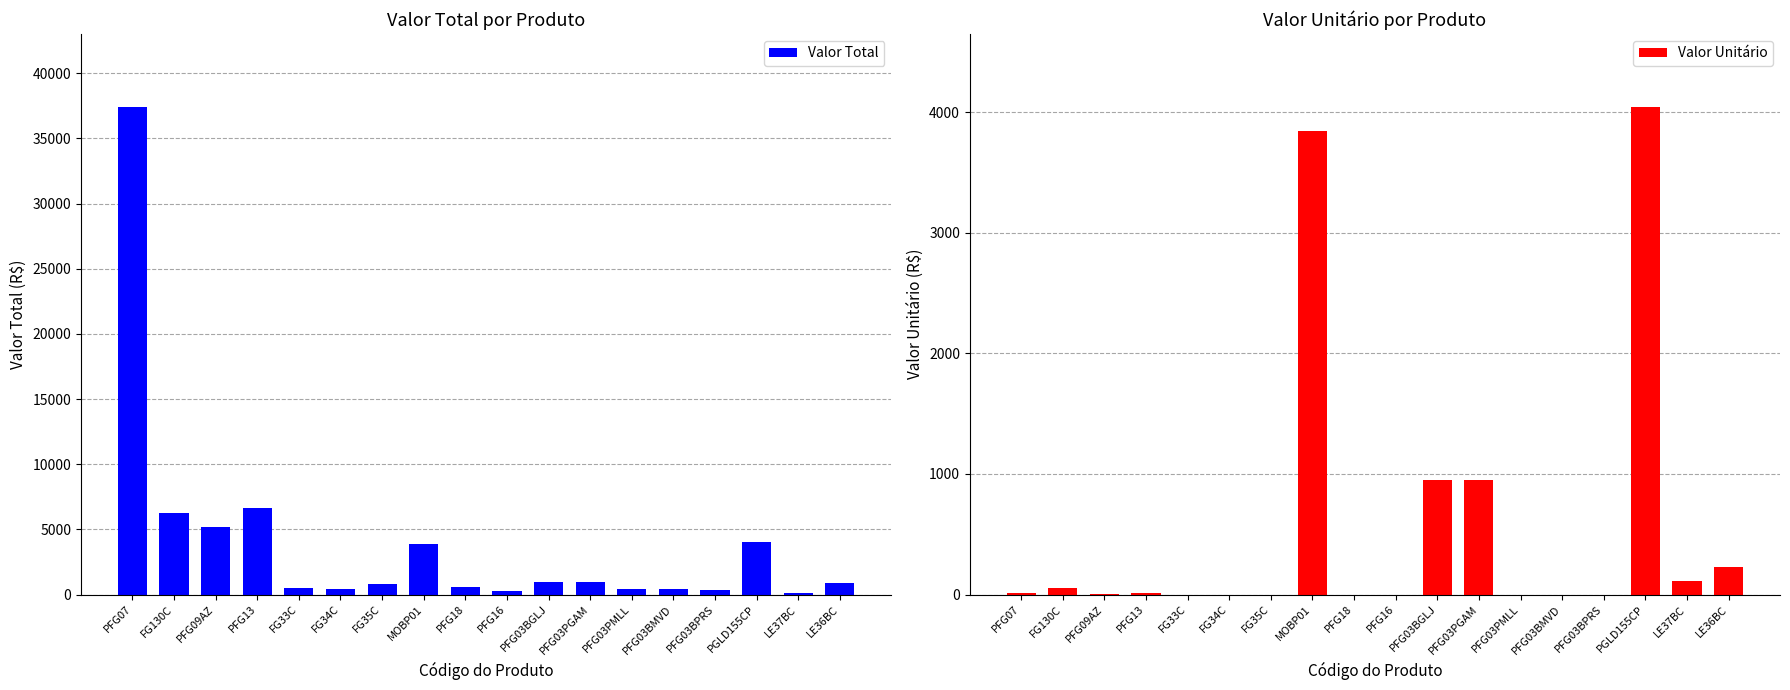

True or false: Valor Unitário has a value of 0.3 at PFG16.

True